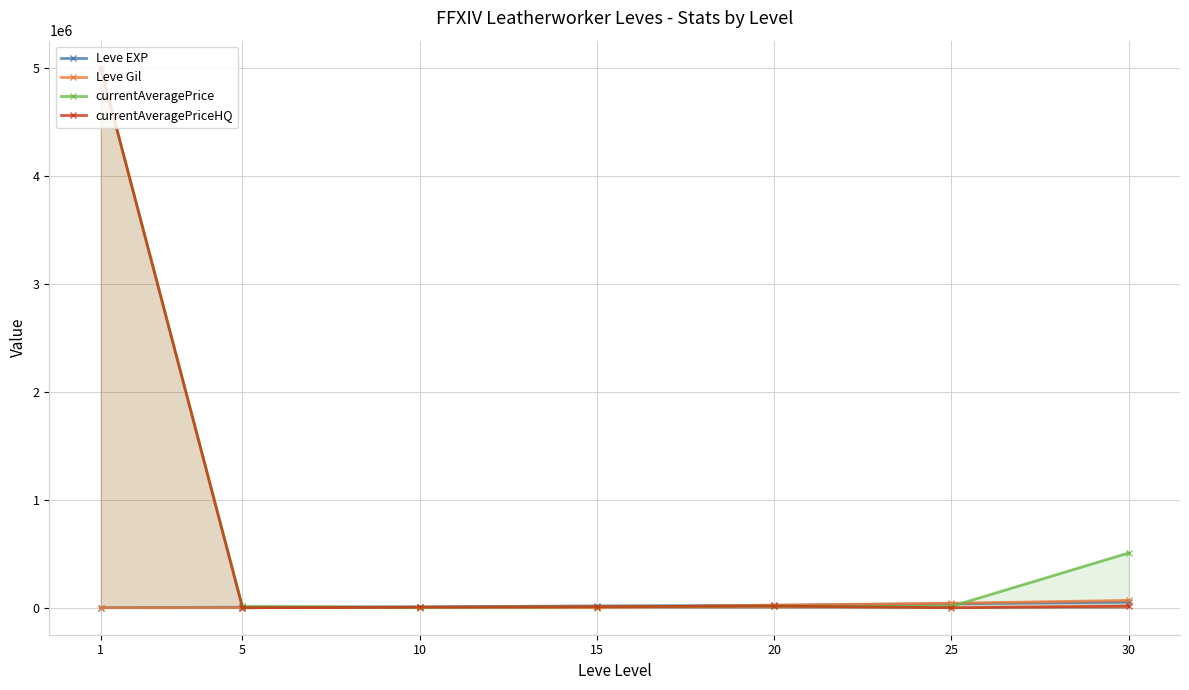

What is the difference between the second highest and minimum values in the Leve EXP series?

35760